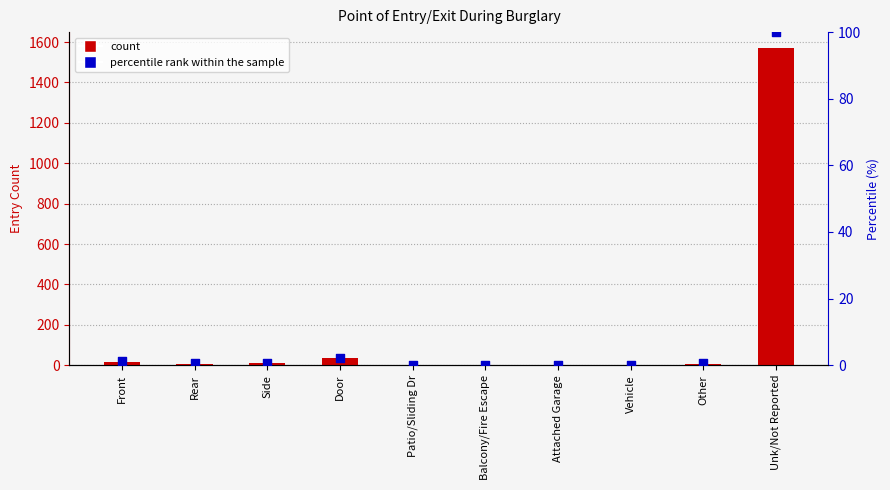

At which category is the sum across all series the highest?

Unk/Not Reported